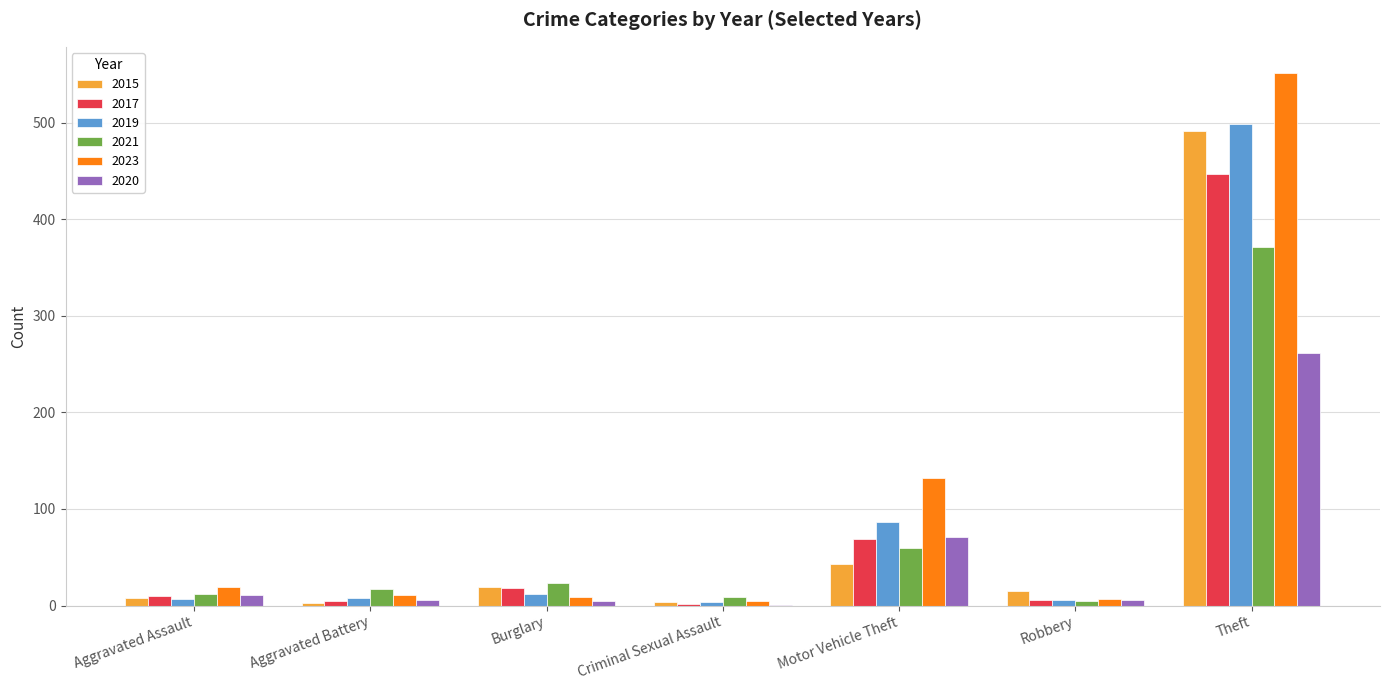

What are all the series names shown in the legend?

2015, 2017, 2019, 2021, 2023, 2020